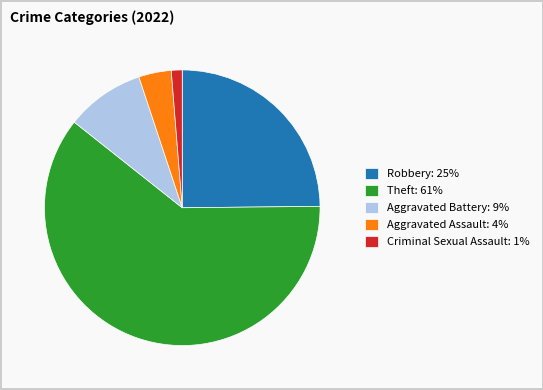

Which slice is the smallest?

Criminal Sexual Assault: 1%